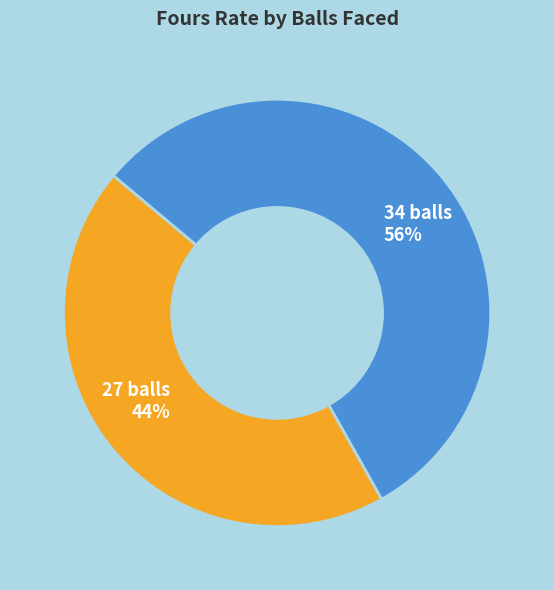

Is it true that 27 balls is 44% of the pie?

True